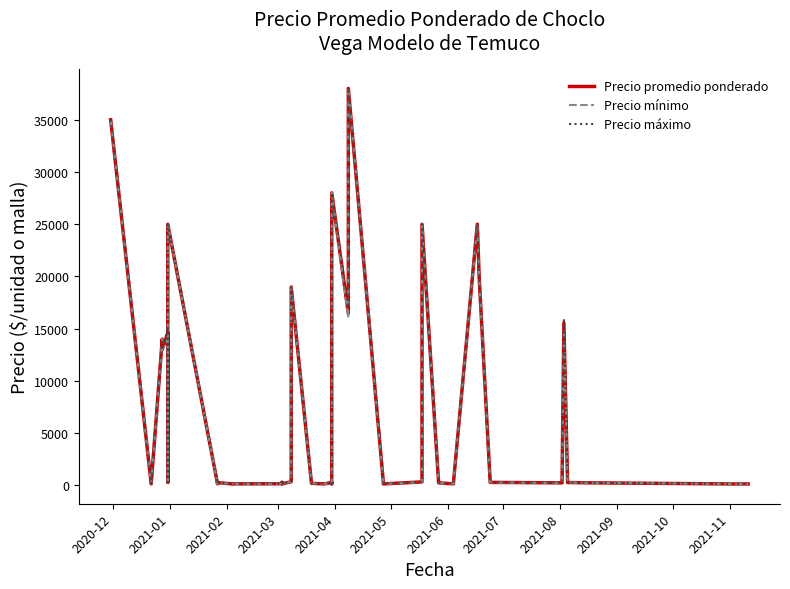

What is the difference between the Precio máximo values at 2021-07 and 2021-10?

10